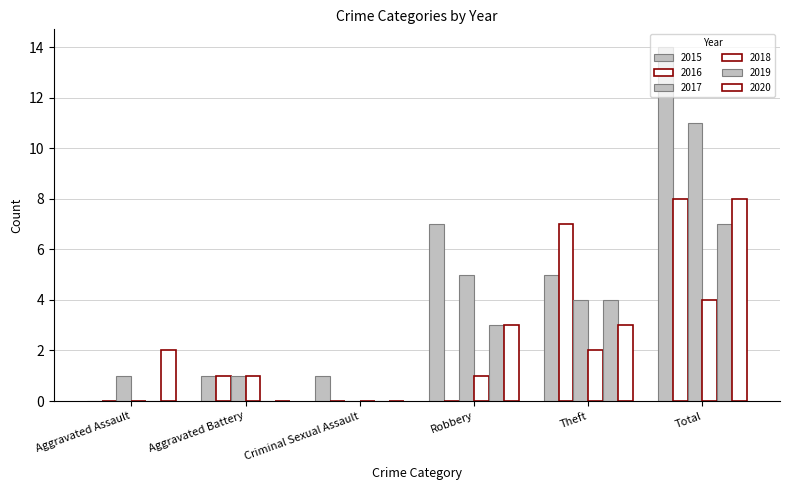

What is the sum of the 2015 values at Theft and Total?

19